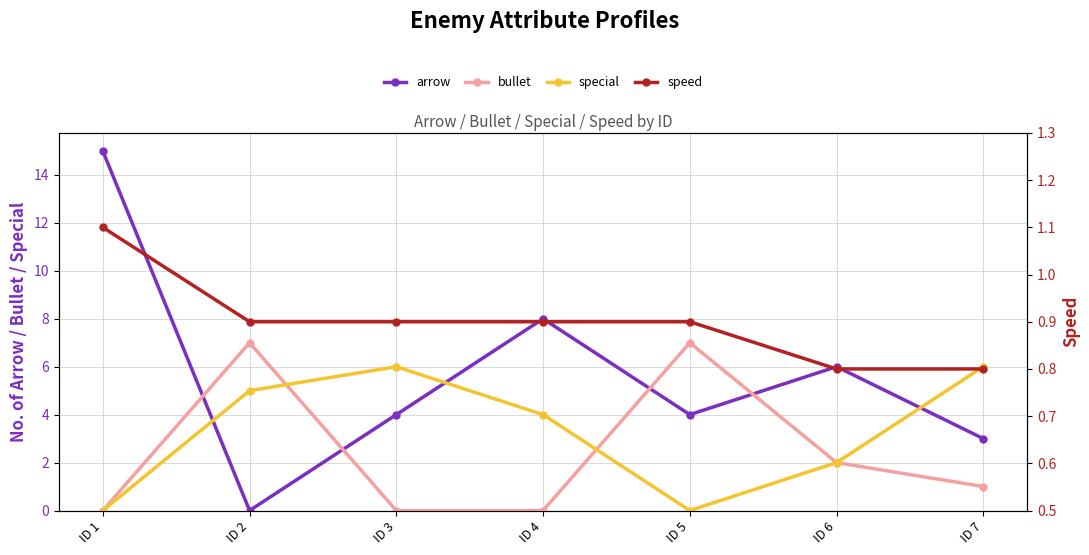

Which series changed the most between ID 3 and ID 6?

special